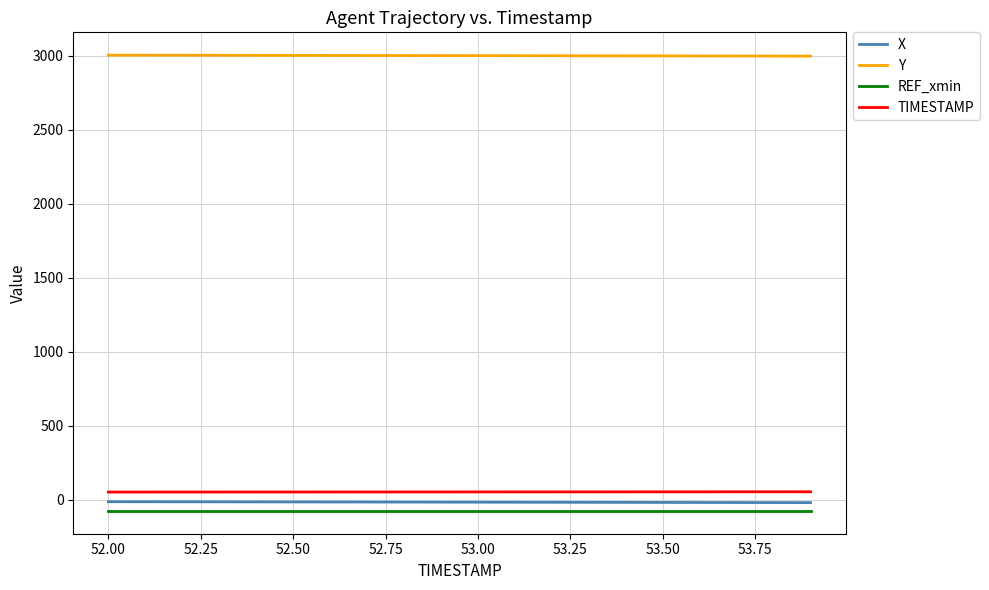

What is the smallest value displayed?

-75.5